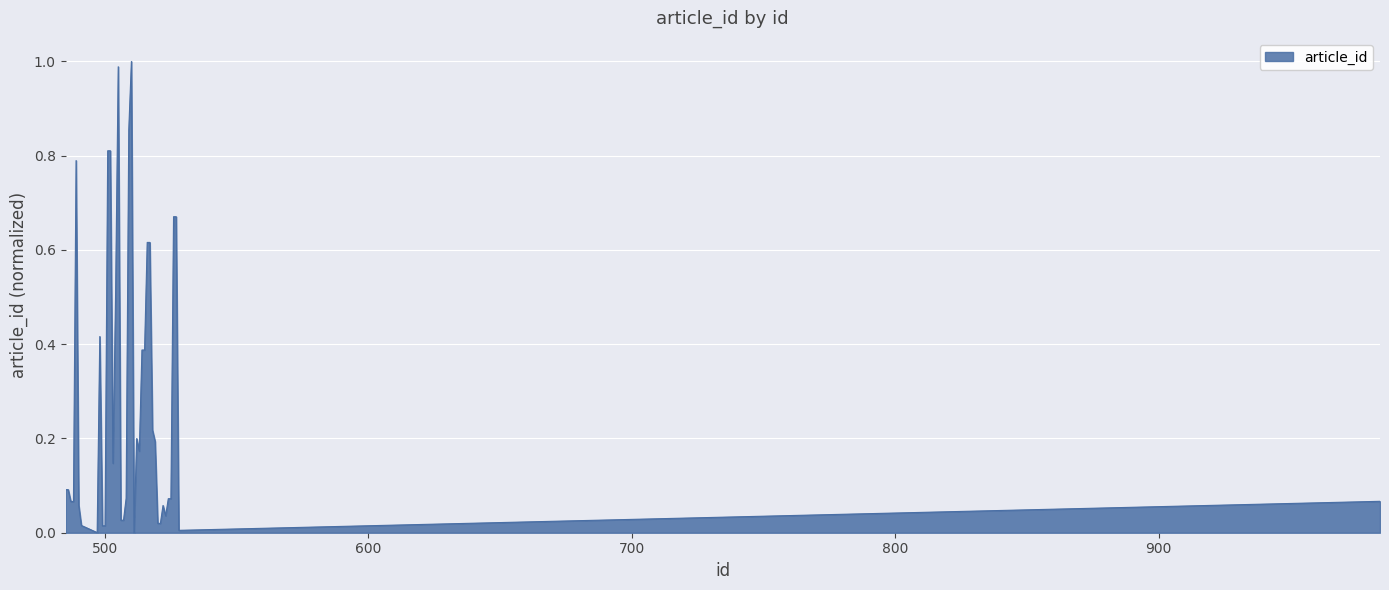

Does the chart display data point markers on the line(s)?

No